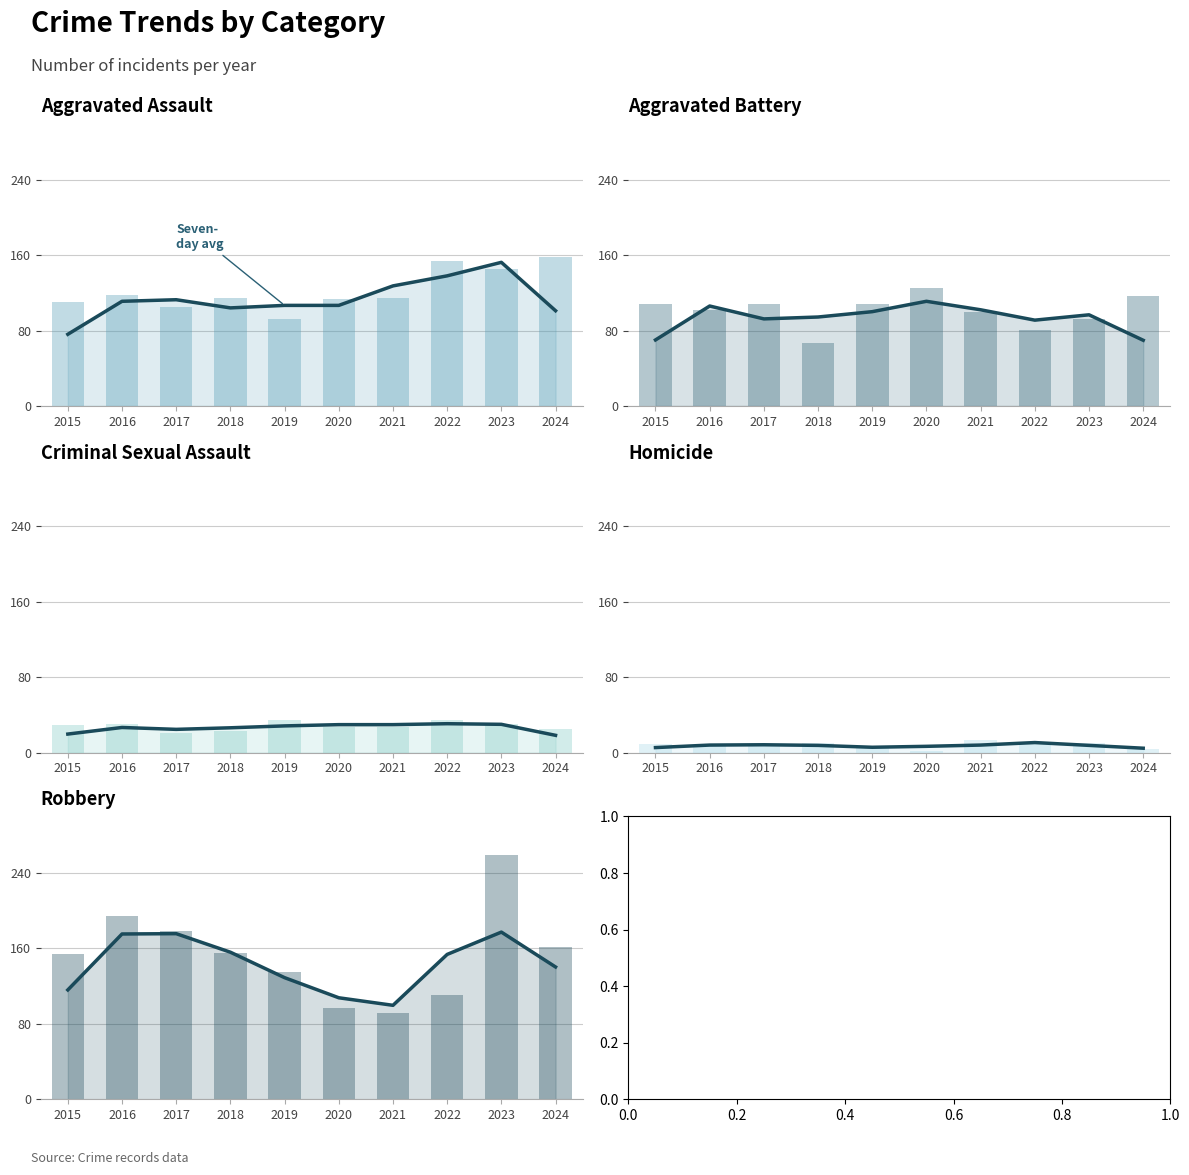

True or false: Aggravated Assault has a value of 241 at 2024.

False